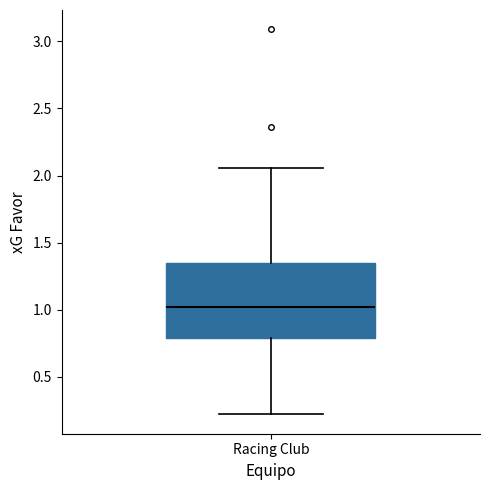

Where does the upper whisker of the box for Racing Club end on the y-axis? The values are not printed on the chart, so give them approximately, as read against the axis.

2.05